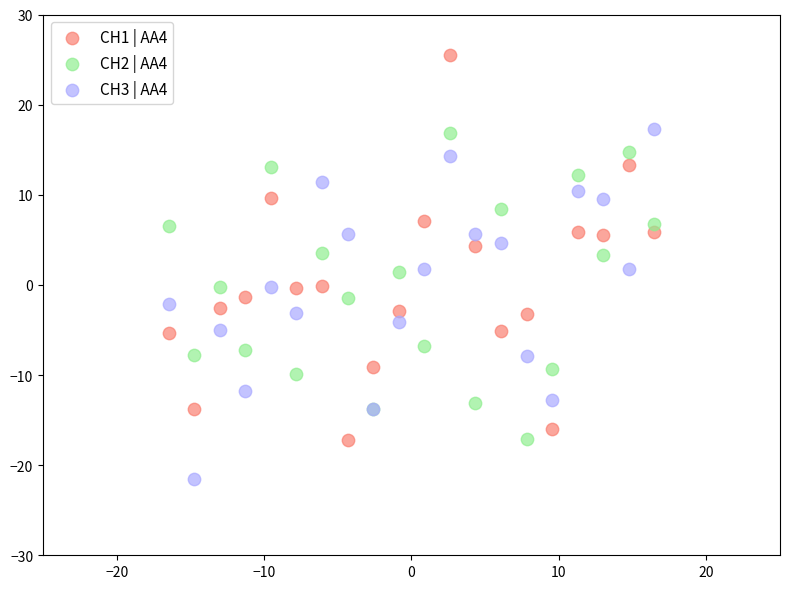

Which series contains the lowest Y value?

CH3 | AA4